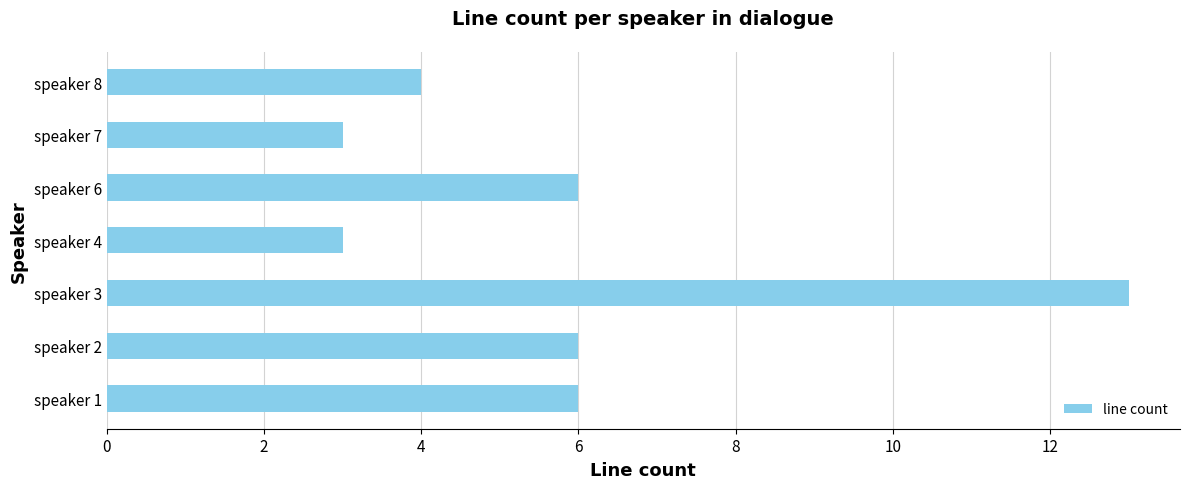

Count the values in the range 3 to 6.

6